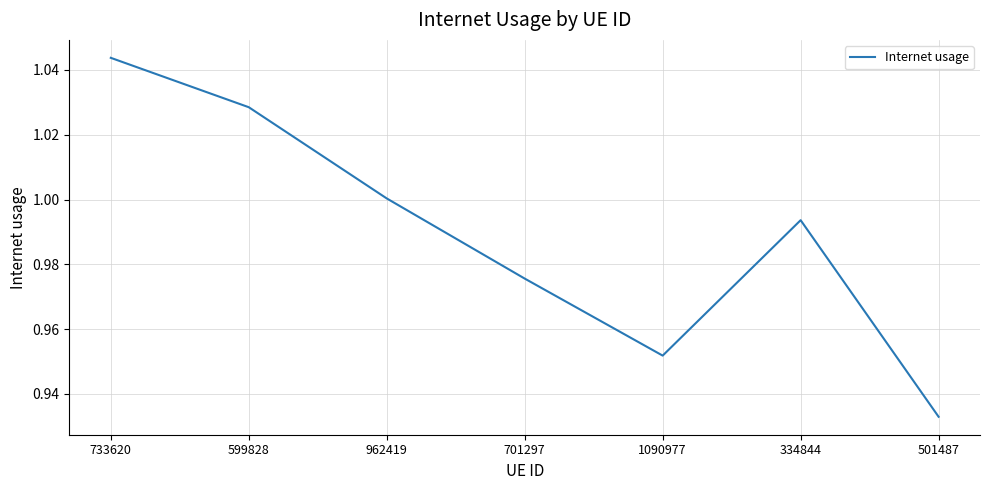

What position from the right is 1090977?

3